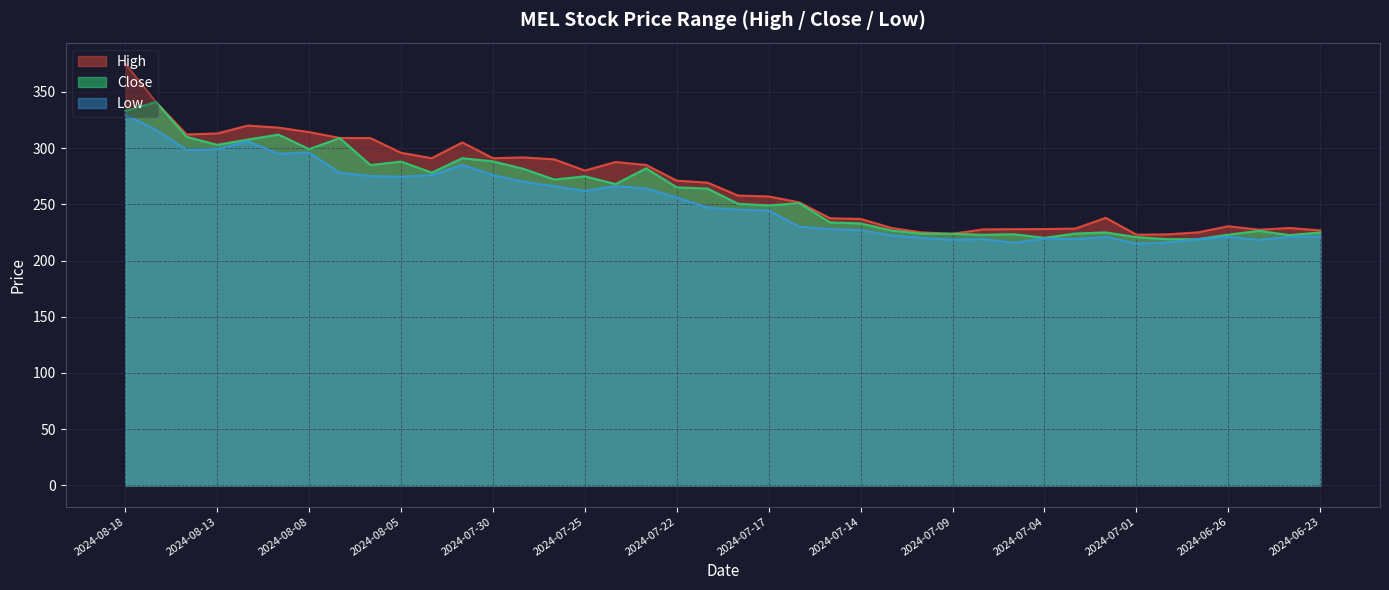

At which category is the sum across all series the highest?

2024-08-18